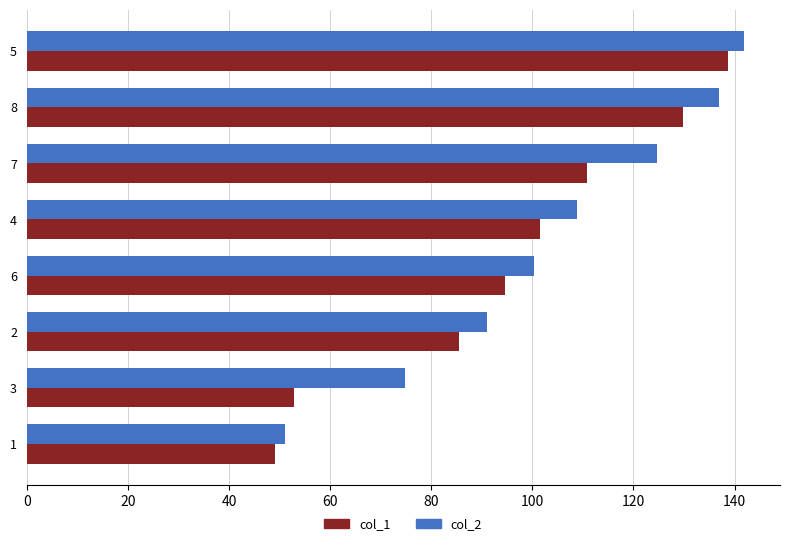

Which series has the widest spread of values?

col_2